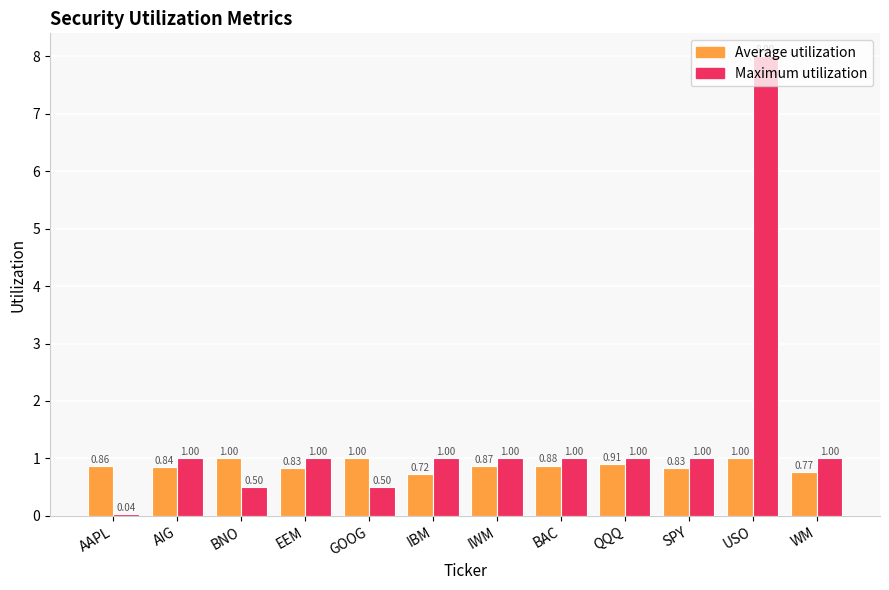

How many bars are there in total?

24